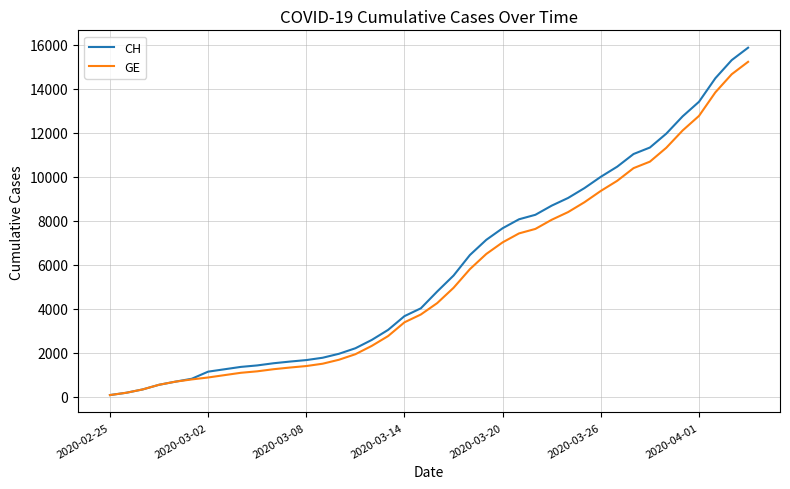

What is the highest value of the CH series?

15857